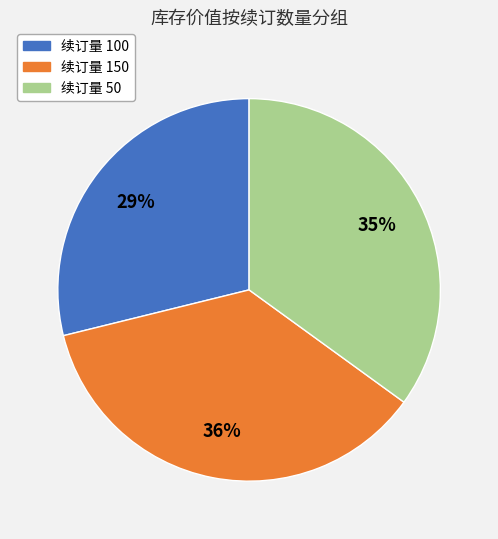

What percentage is the 续订量 150 slice, to the nearest percent?

36%